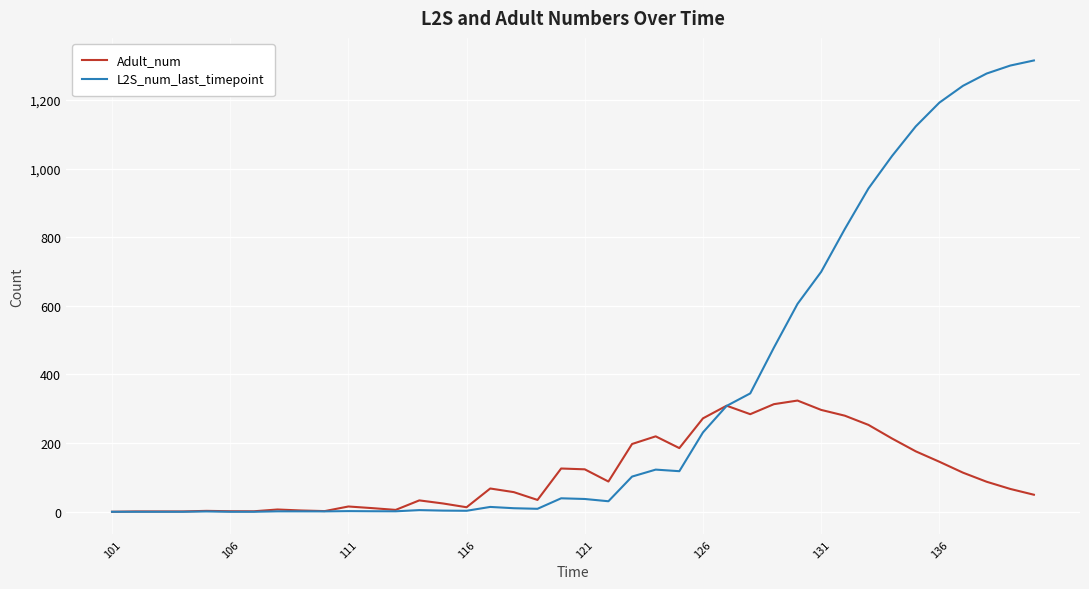

Which series has the widest spread of values?

L2S_num_last_timepoint